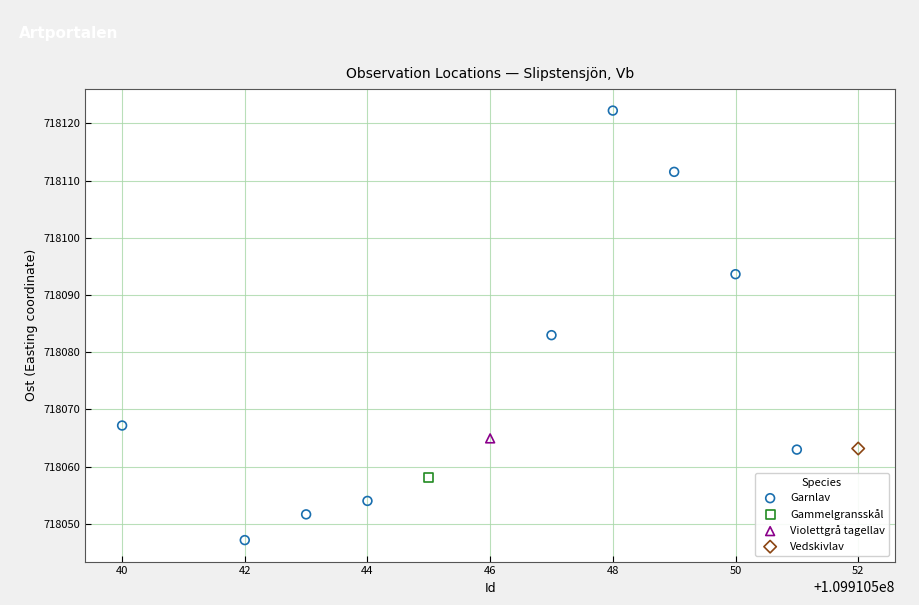

What are all the series names shown in the legend?

Garnlav, Gammelgransskål, Violettgrå tagellav, Vedskivlav